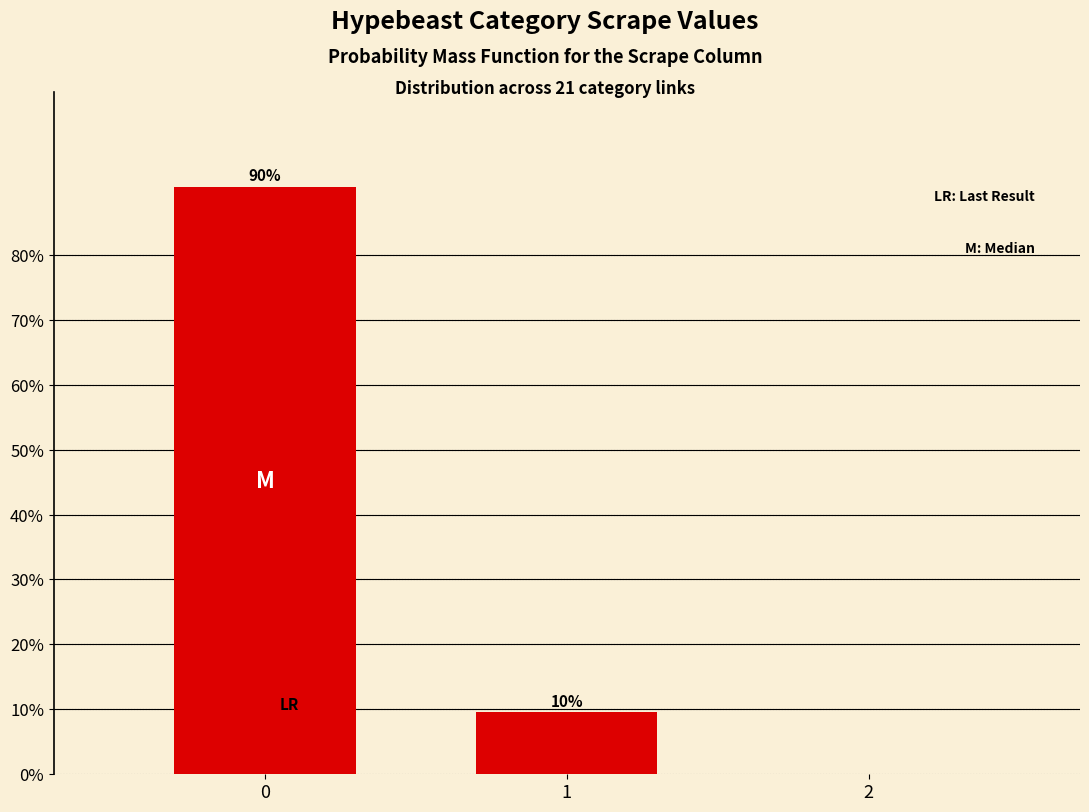

How many bars are there in total?

2